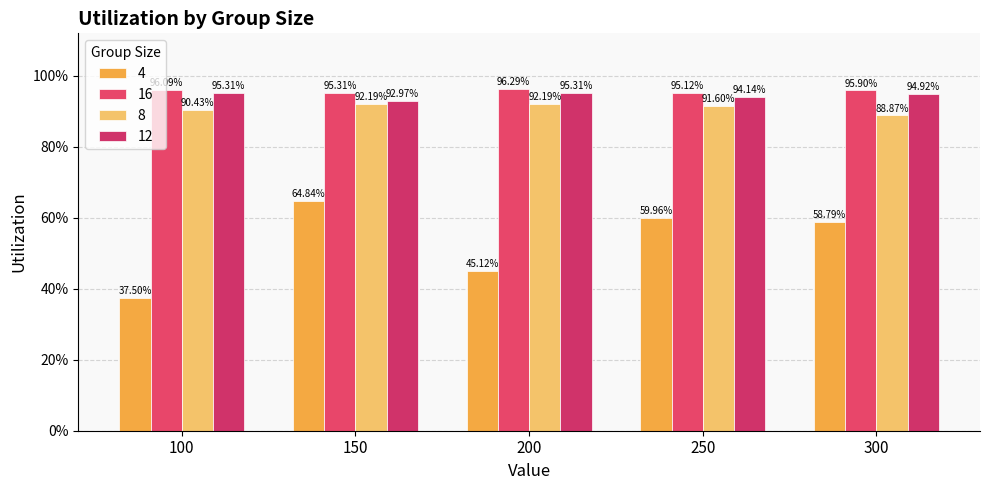

What is the sum of the 12 values at 250 and 100?

1.9